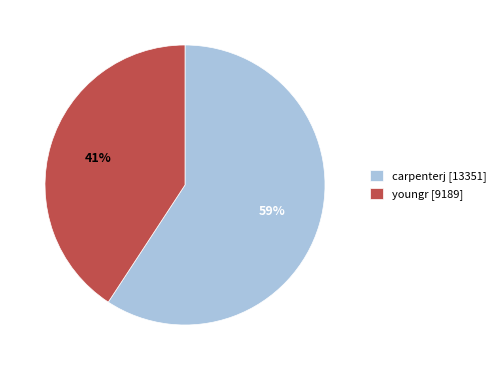

To the nearest percent, what is the difference between the carpenterj and youngr slice percentages?

18%